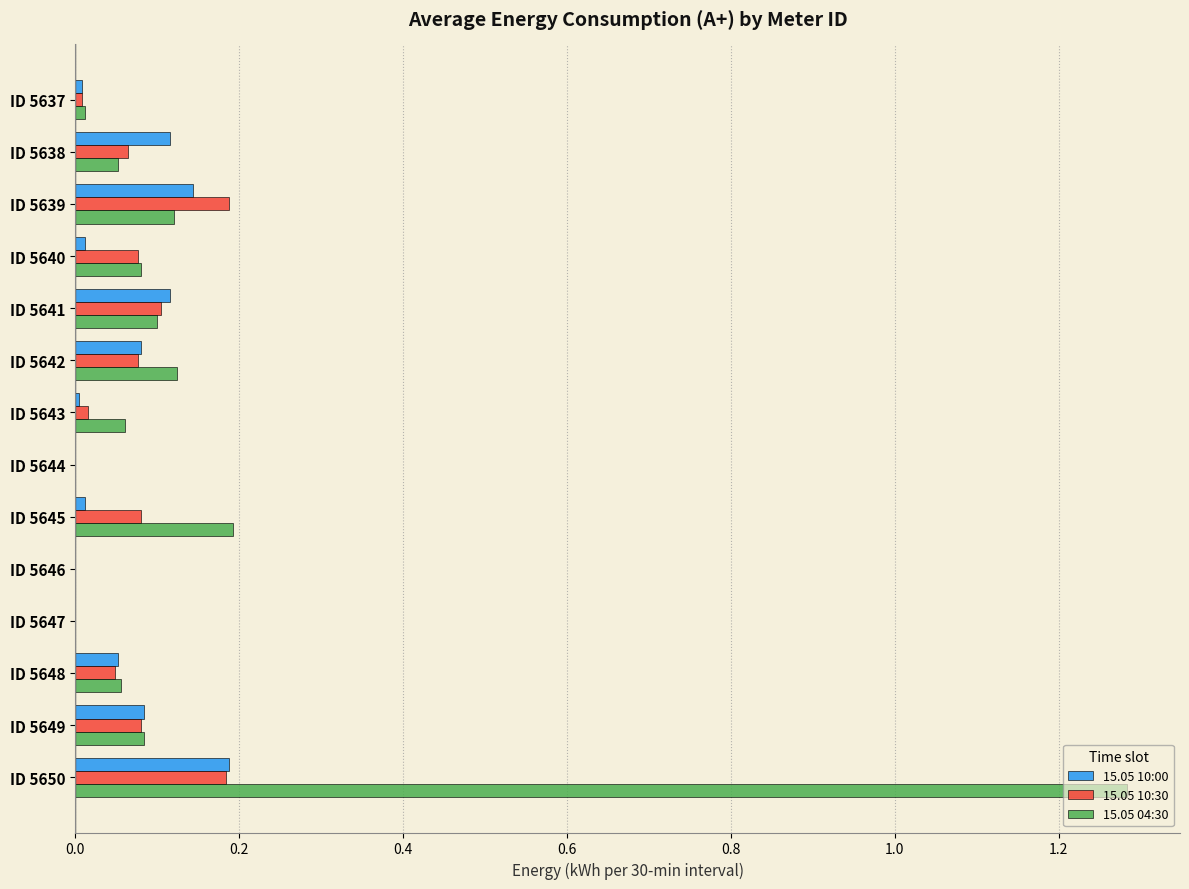

What is the sum of all 15.05 10:30 values?

0.9